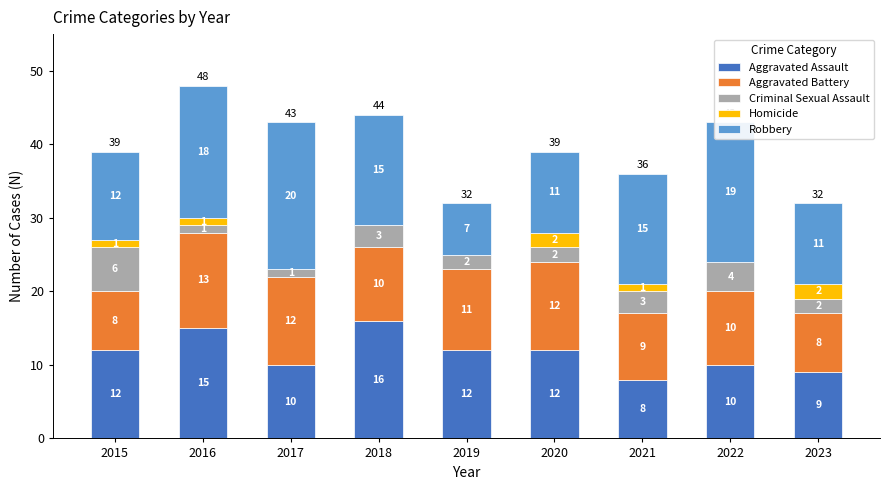

Which category has the highest value in the Aggravated Assault series?

2018